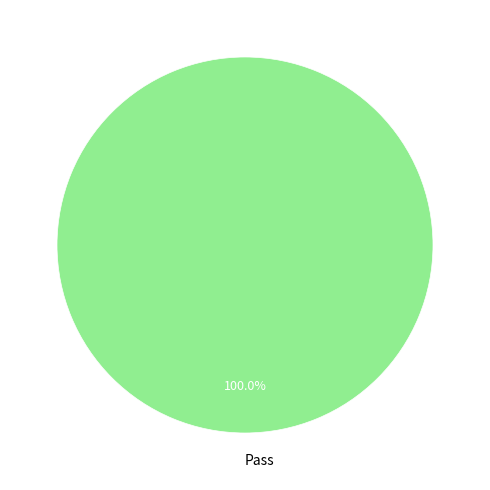

Is there a majority slice in this chart?

Yes